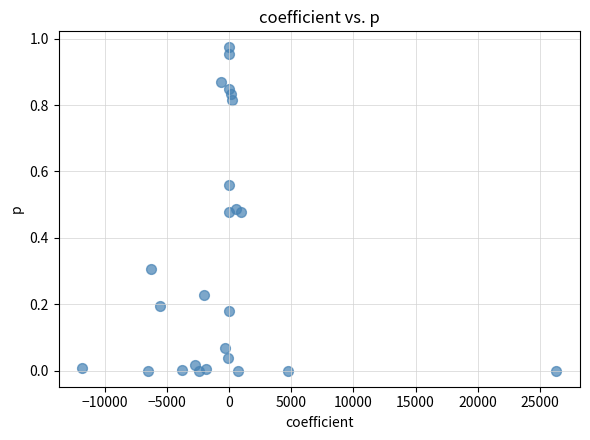

What is the range of X values (max minus min)?

38101.3